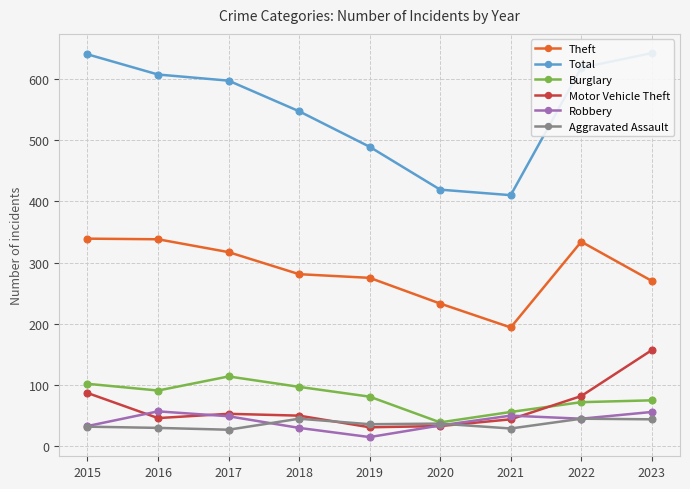

The value of Motor Vehicle Theft at 2021 is 44. True or false?

True